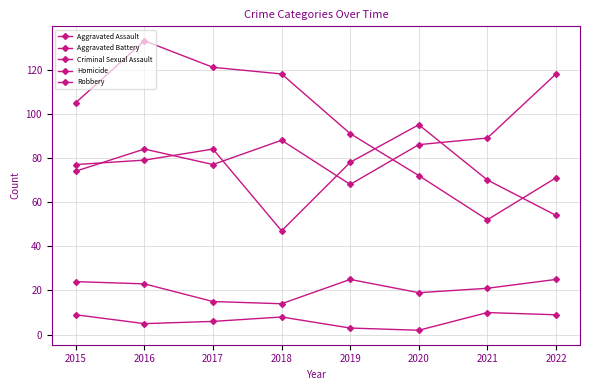

Is this an area chart (filled region under the line)?

No